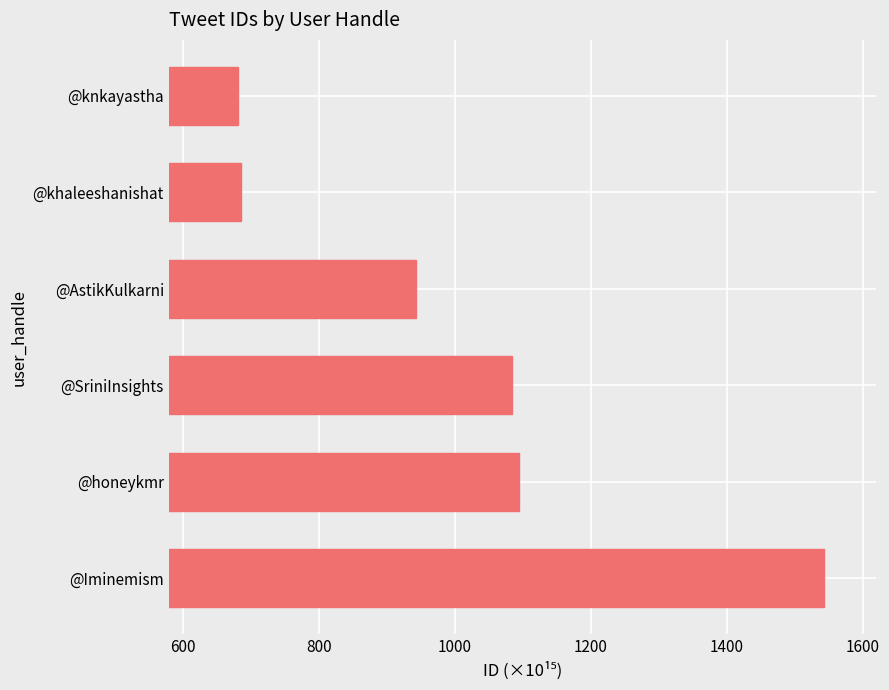

What value does the data have at @knkayastha?

681.9